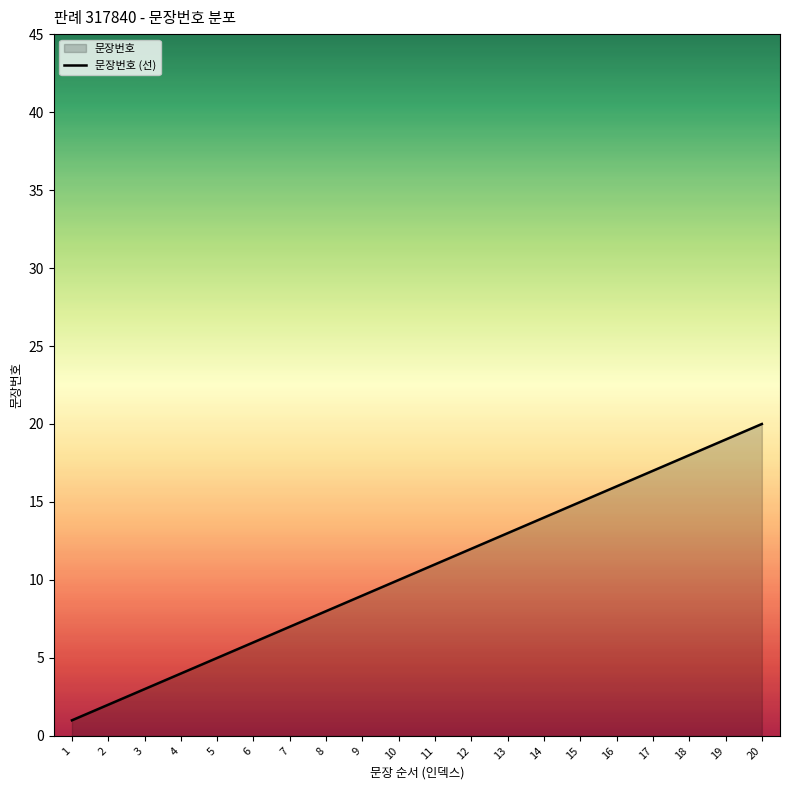

At which label does the data first exceed 11?

12